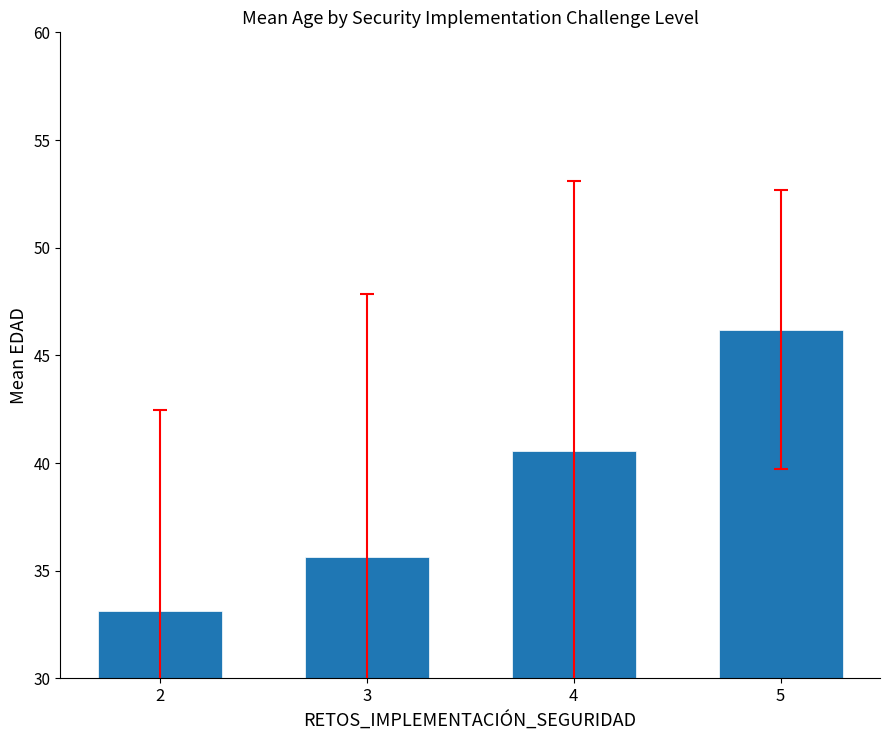

Read the value at 5.

46.2